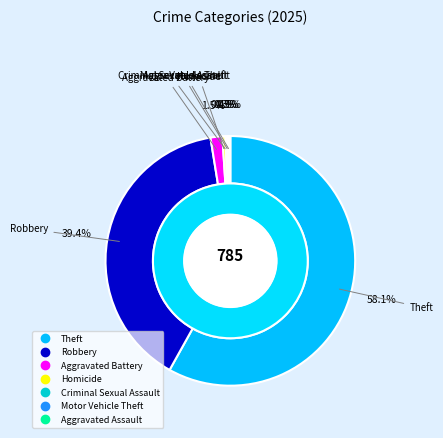

What percentage is the Robbery slice, to the nearest percent?

39%